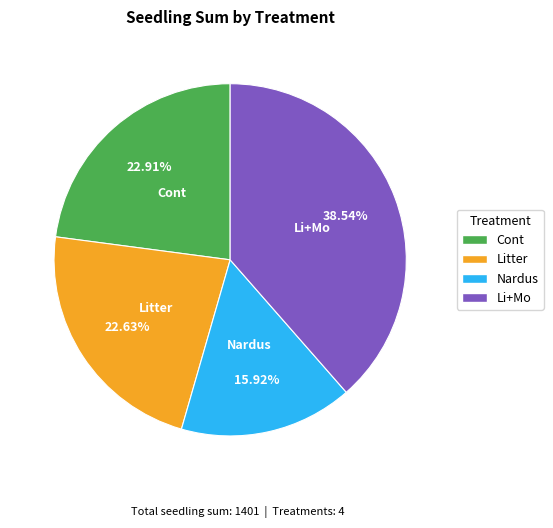

What percentage is the Litter slice, to the nearest percent?

23%